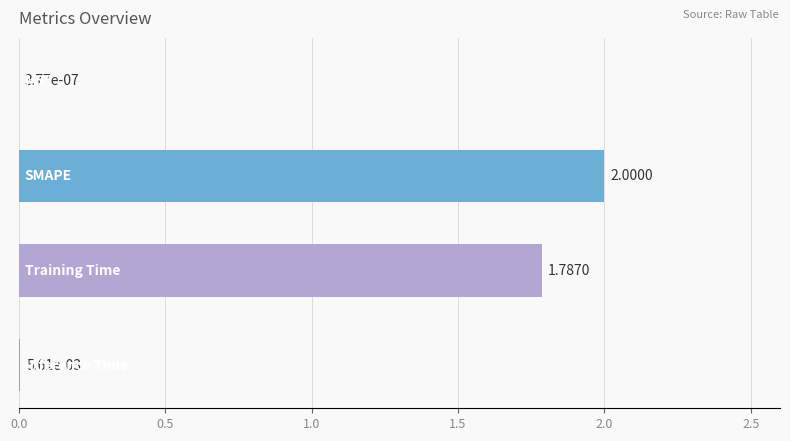

What is the sum of all values?

3.8